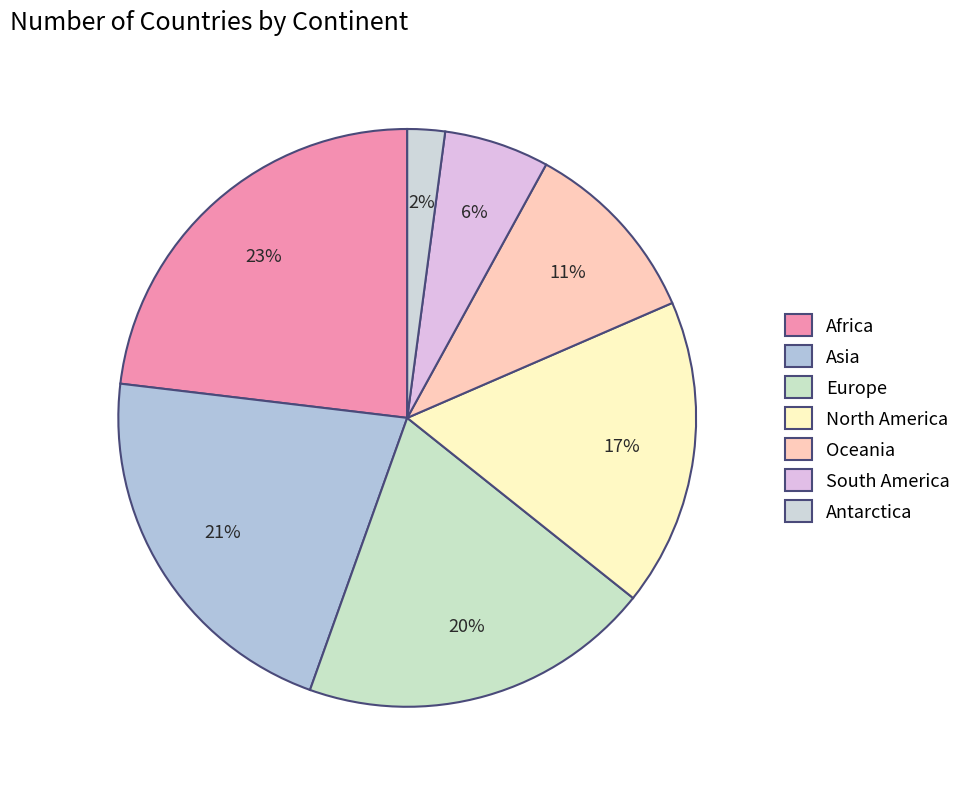

What is the largest slice in the pie chart?

Africa